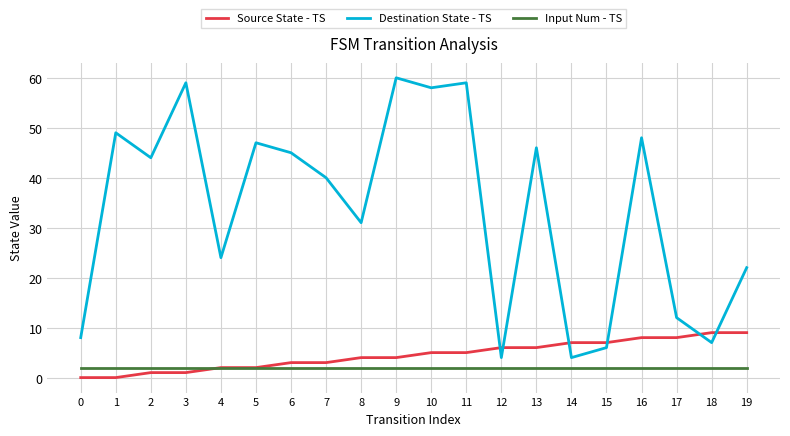

What is the difference between the Destination State - TS values at 17 and 6?

33